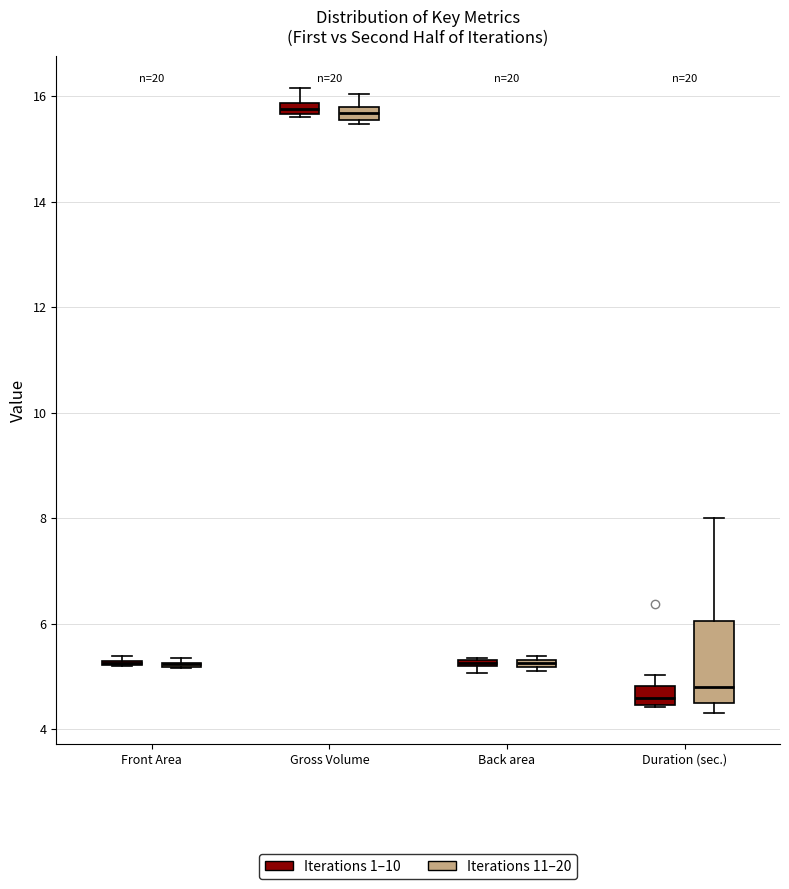

Comparing the boxes themselves (not the whiskers), which one is the tallest?

Duration (sec.) (Iterations 11–20)